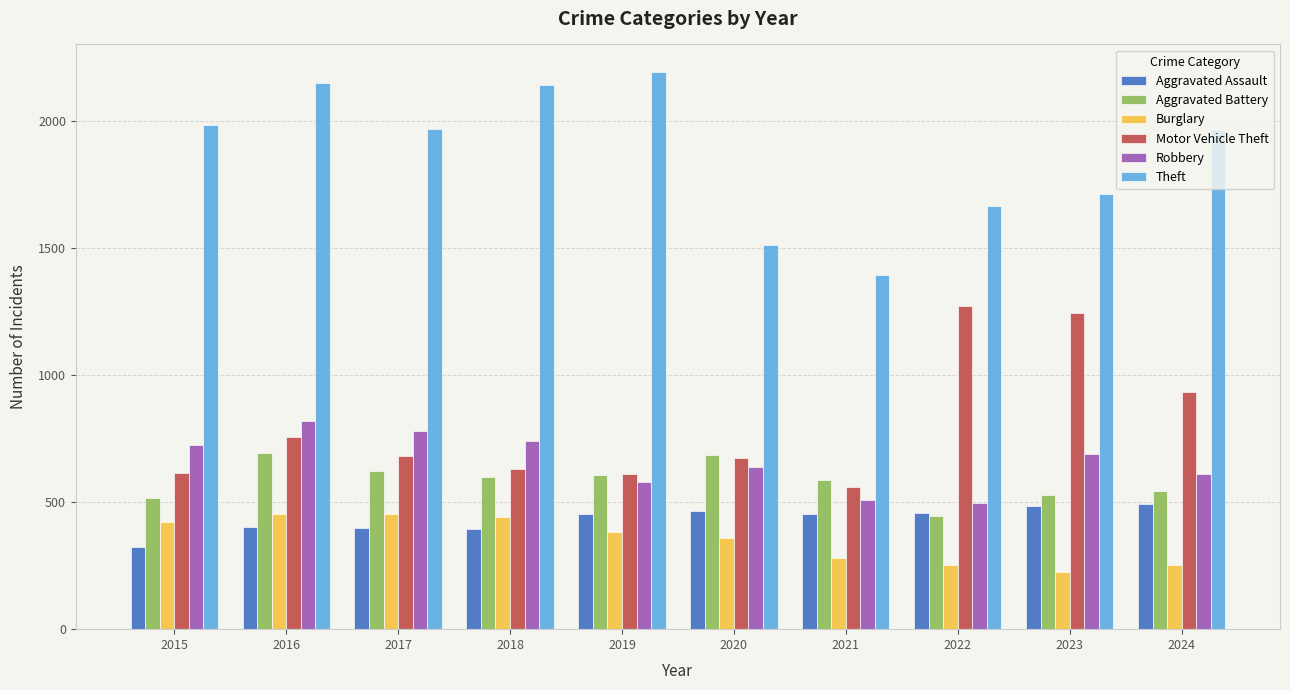

Is it true that Motor Vehicle Theft equals 136 at 2018?

False